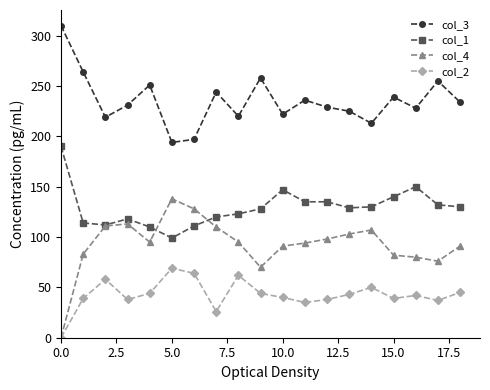

List the series in order of their overall mean, highest first.

col_3, col_1, col_4, col_2